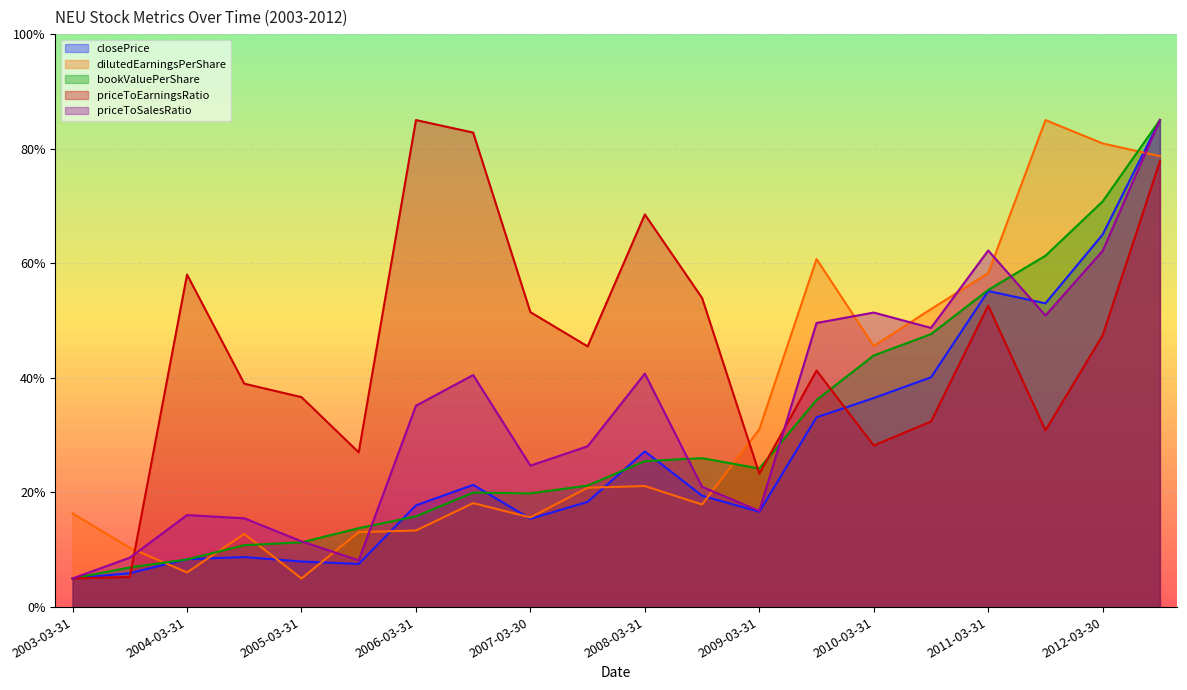

Which series has the widest spread of values?

closePrice